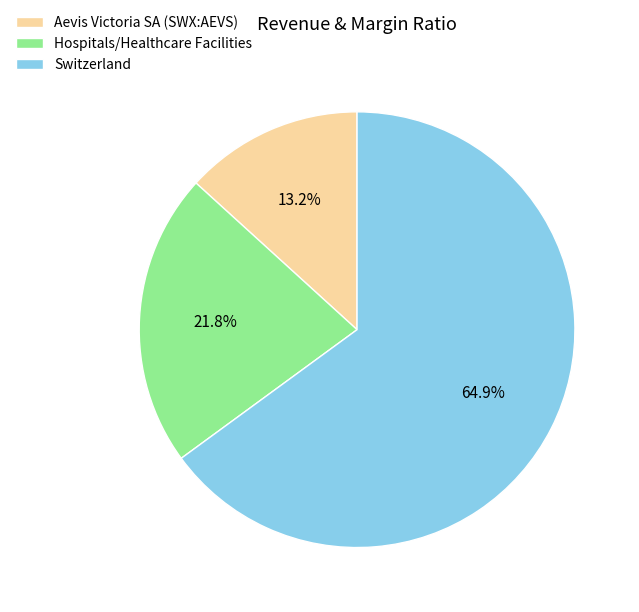

Between Hospitals/Healthcare Facilities and Switzerland, which is larger?

Switzerland